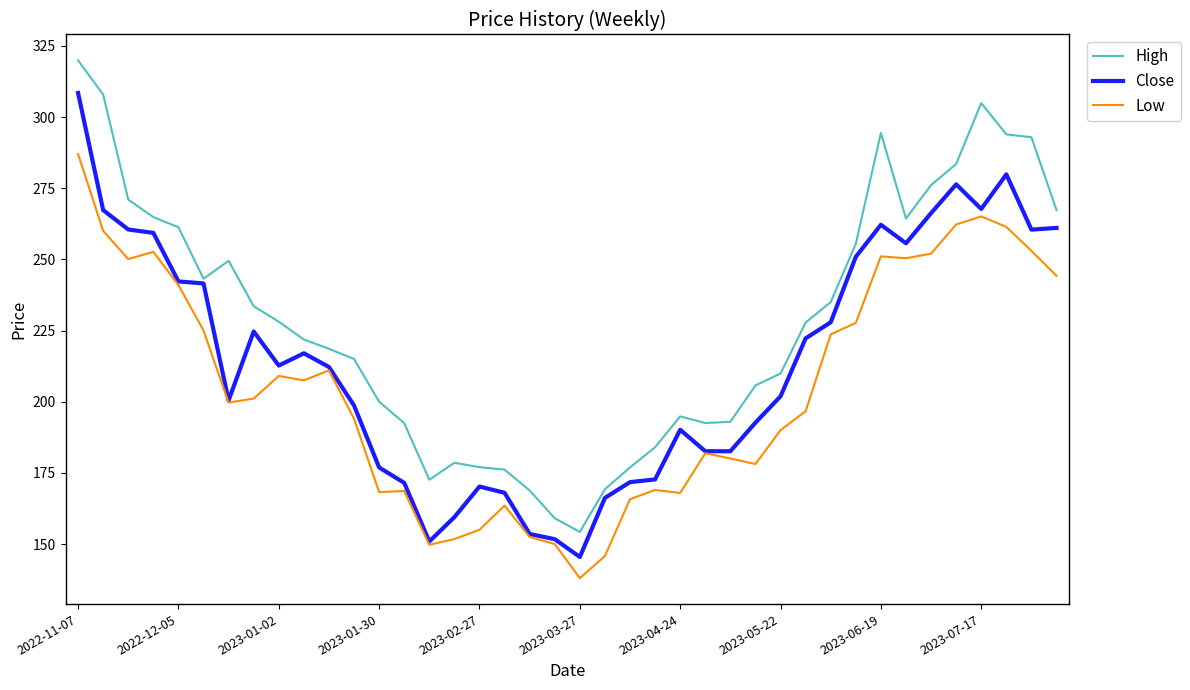

True or false: High and Low cross at least once.

False